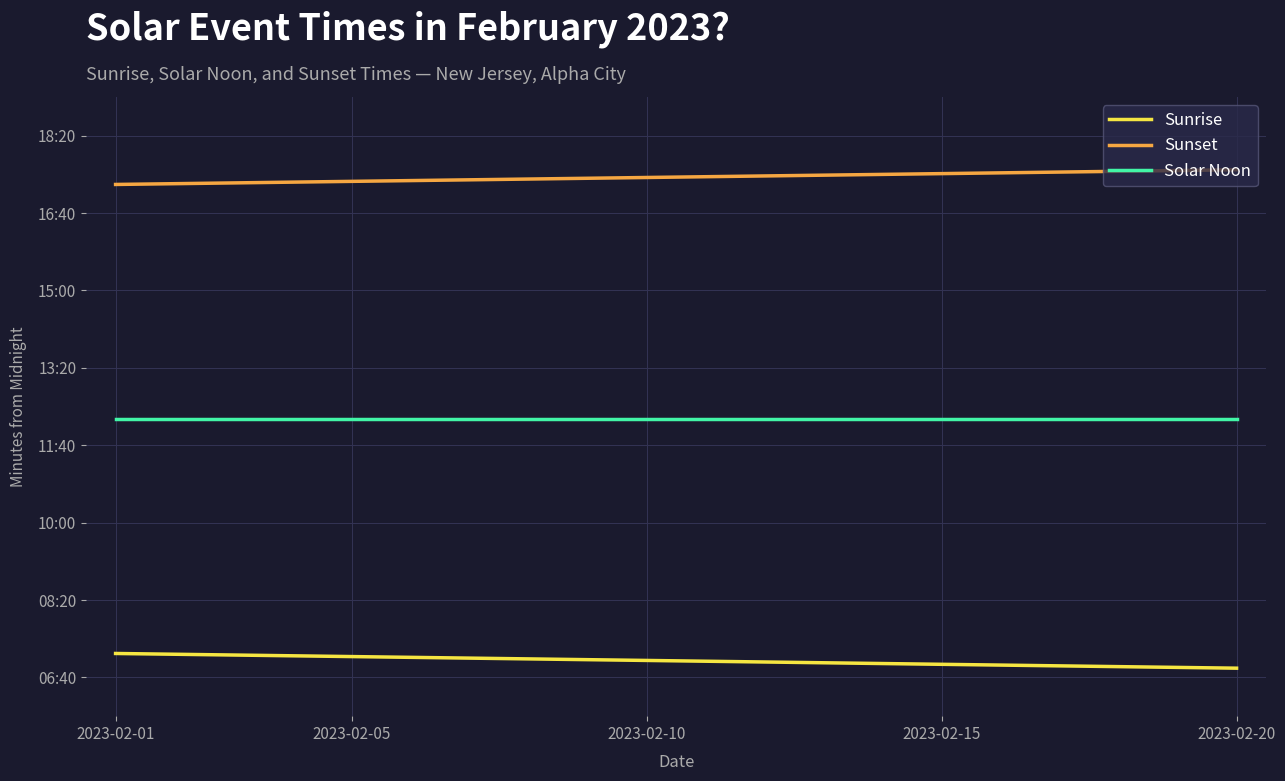

What are all the series names shown in the legend?

Sunrise, Sunset, Solar Noon